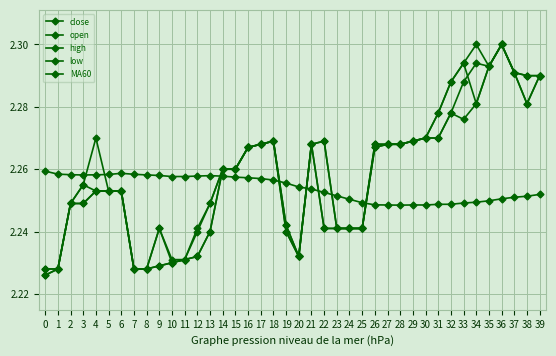

Count the number of data series in this chart.

5